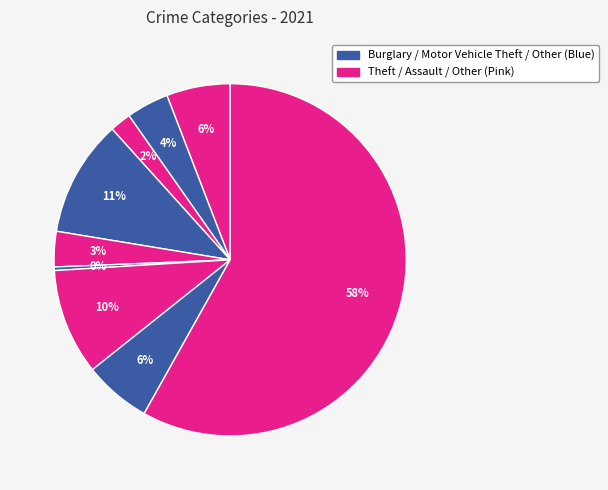

Count the number of slices in the pie.

9